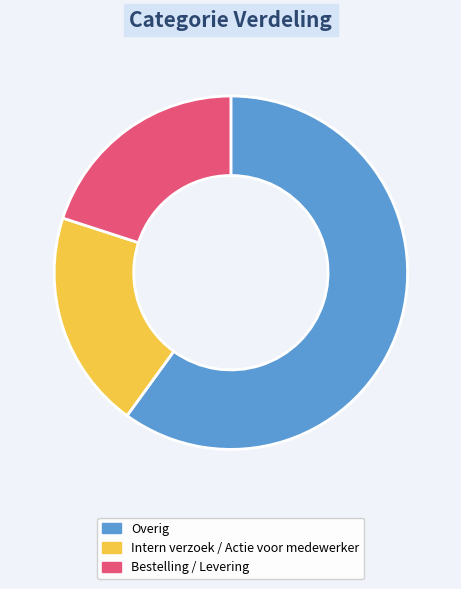

Is Intern verzoek / Actie voor medewerker the majority of the pie?

No